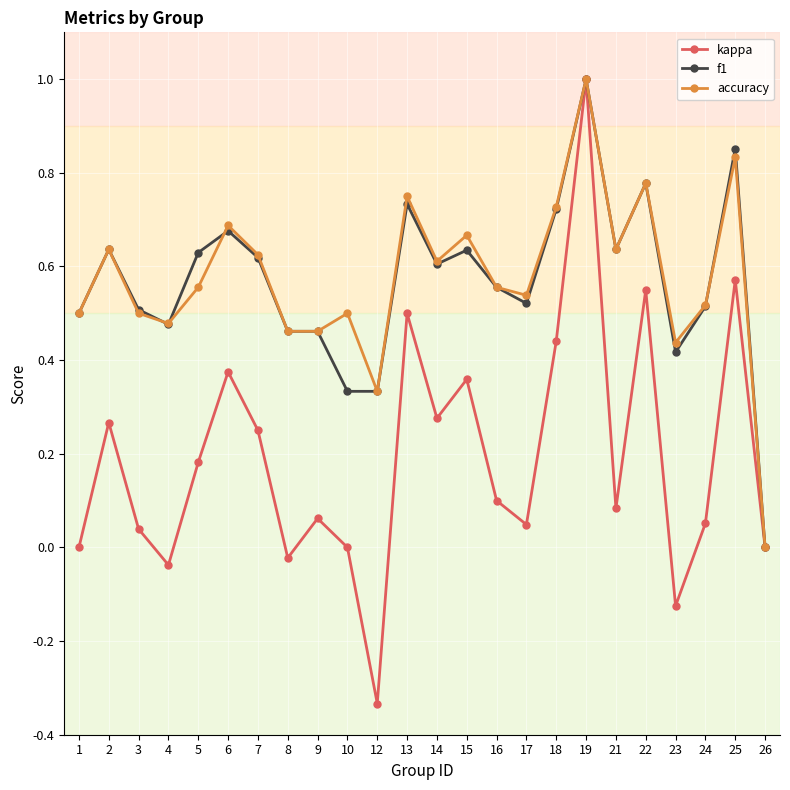

True or false: f1 has more than 2 points higher than both neighbors.

True